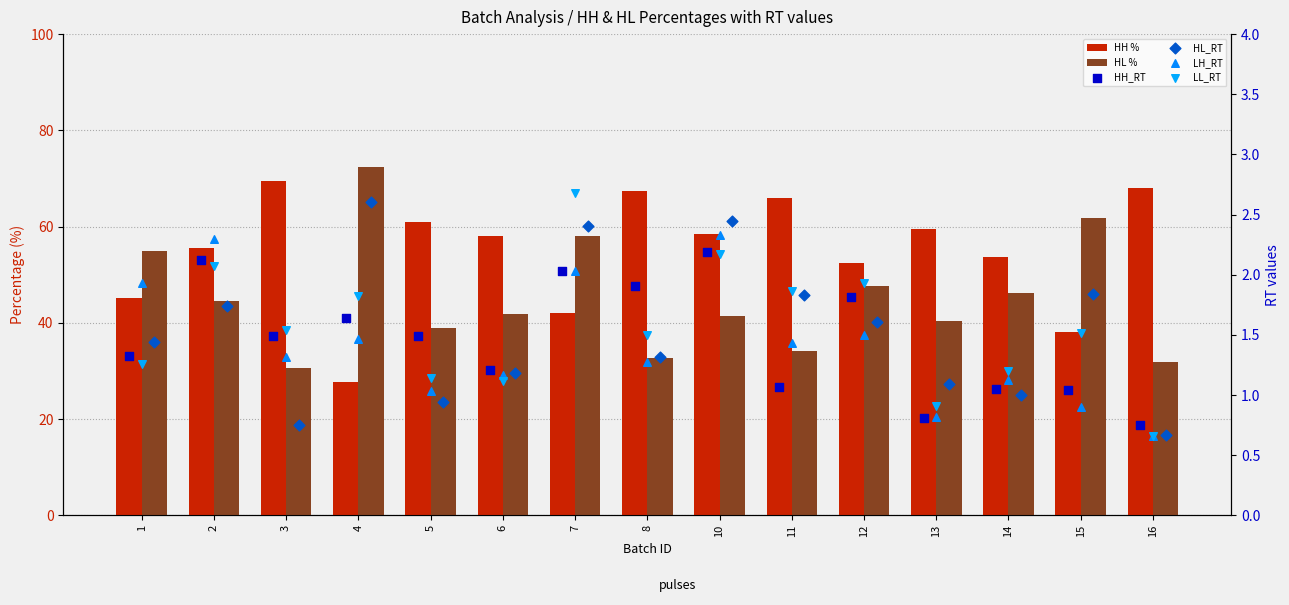

What are all the series names shown in the legend?

HH %, HL %, HH_RT, HL_RT, LH_RT, LL_RT